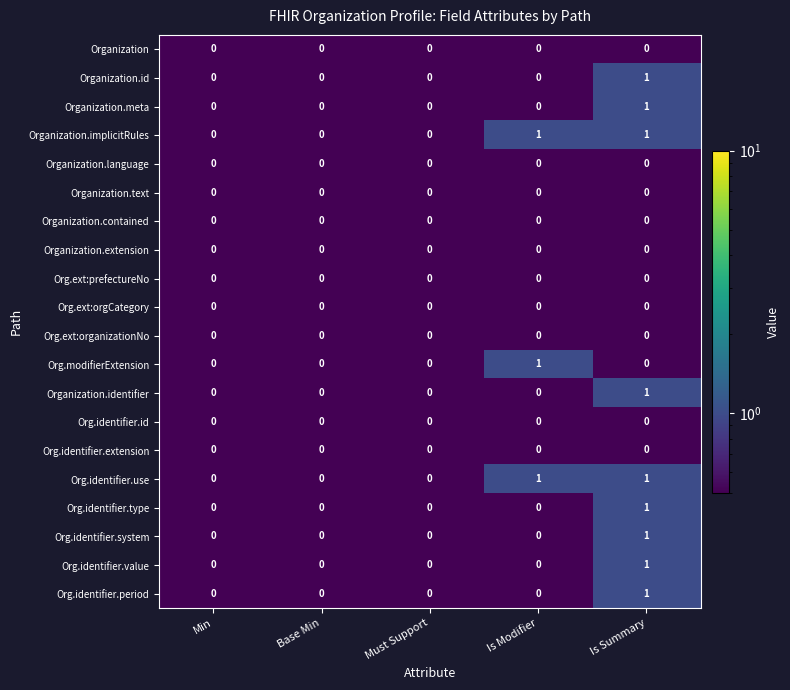

The Org.ext:organizationNo series shows 0 at Is Modifier. True or false?

True